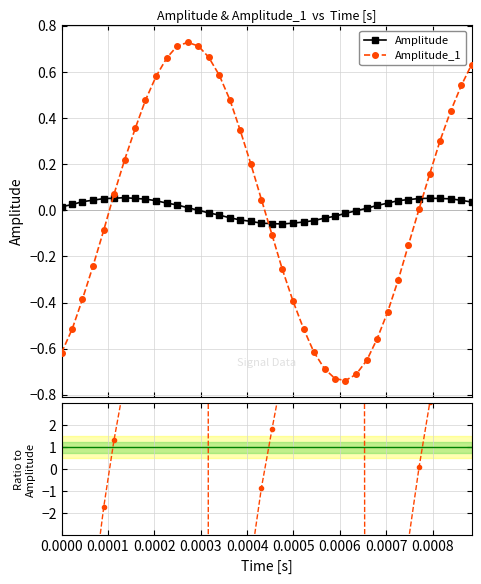

After their last crossing, which series has the higher values: Amplitude or Amplitude_1?

Amplitude_1